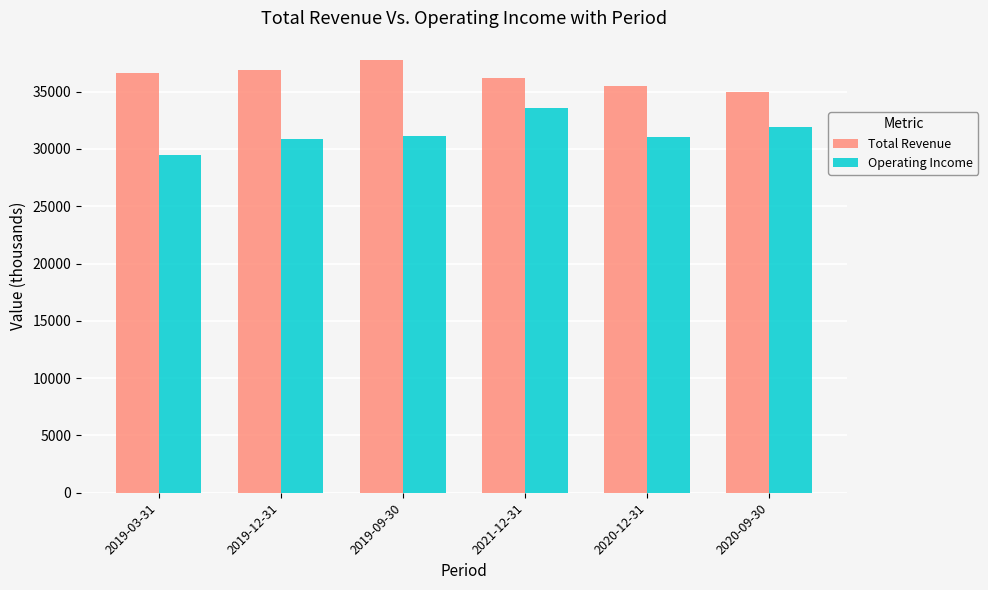

What is the difference between the maximum and minimum values in the Total Revenue series?

2800